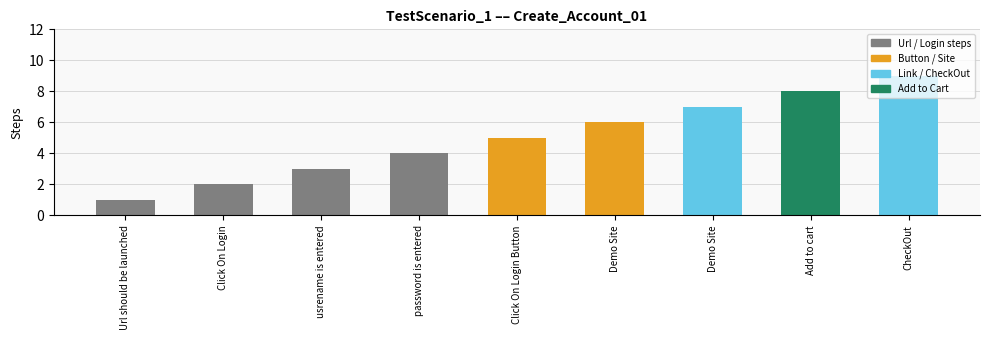

Reading left to right, extract all data points from this chart.

Url should be launched=1	Click On Login=2	usrename is entered=3	password is entered=4	Click On Login Button=5	Demo Site=6	Demo Site=7	Add to cart=8	CheckOut=9